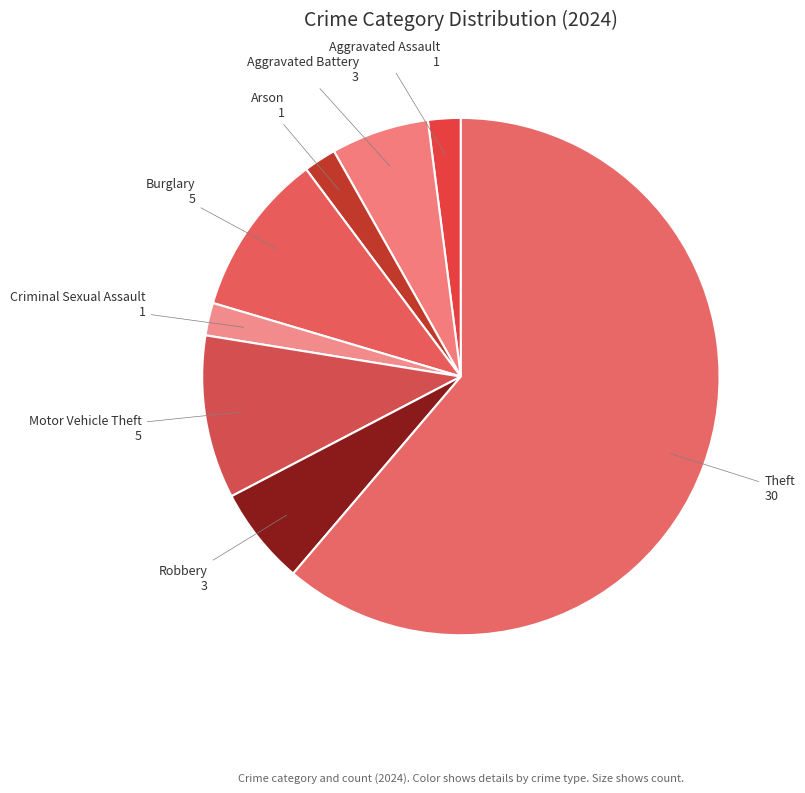

Does Criminal Sexual Assault account for over 50% of the chart?

No